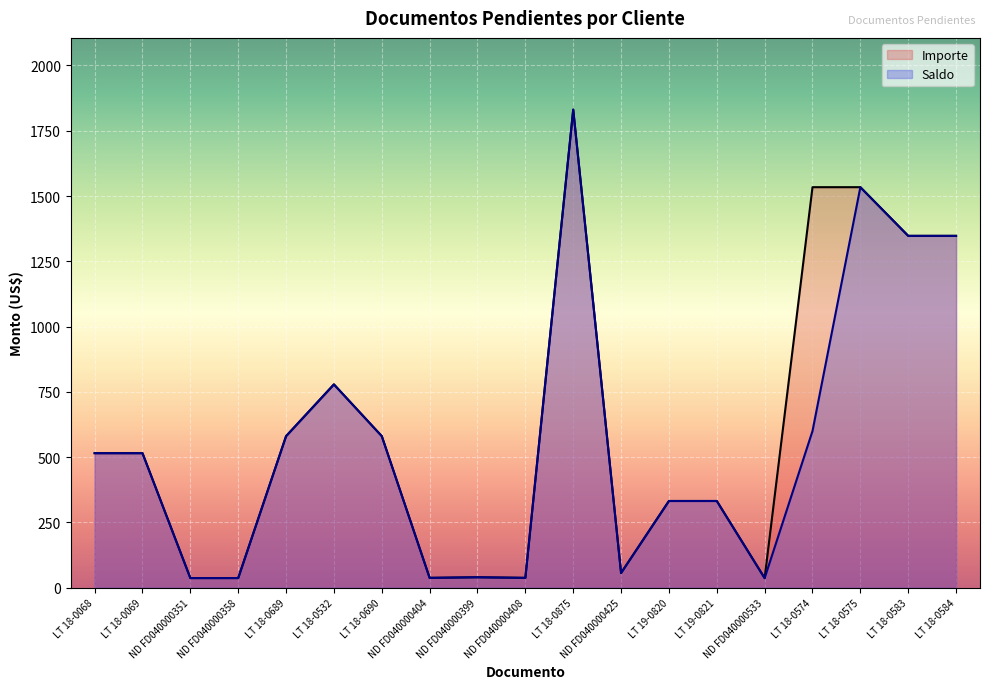

What is the maximum value for Saldo?

1831.1